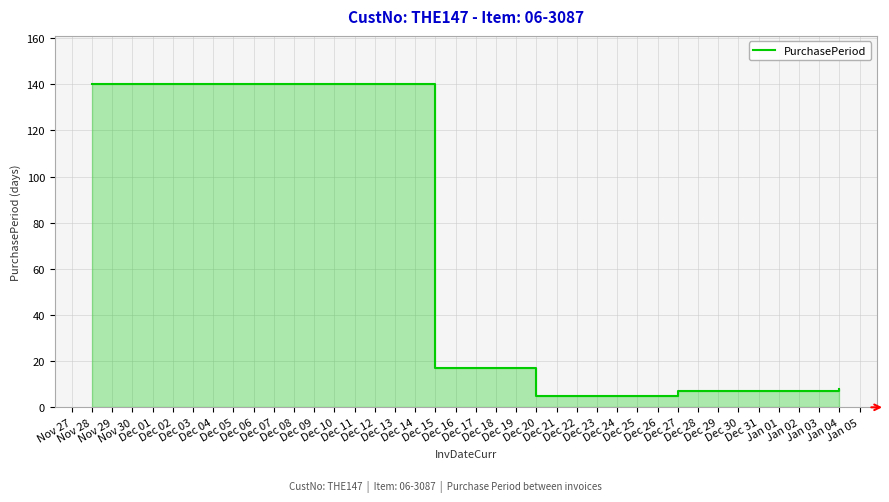

True or false: the data shows 4 at Dec 15.

False